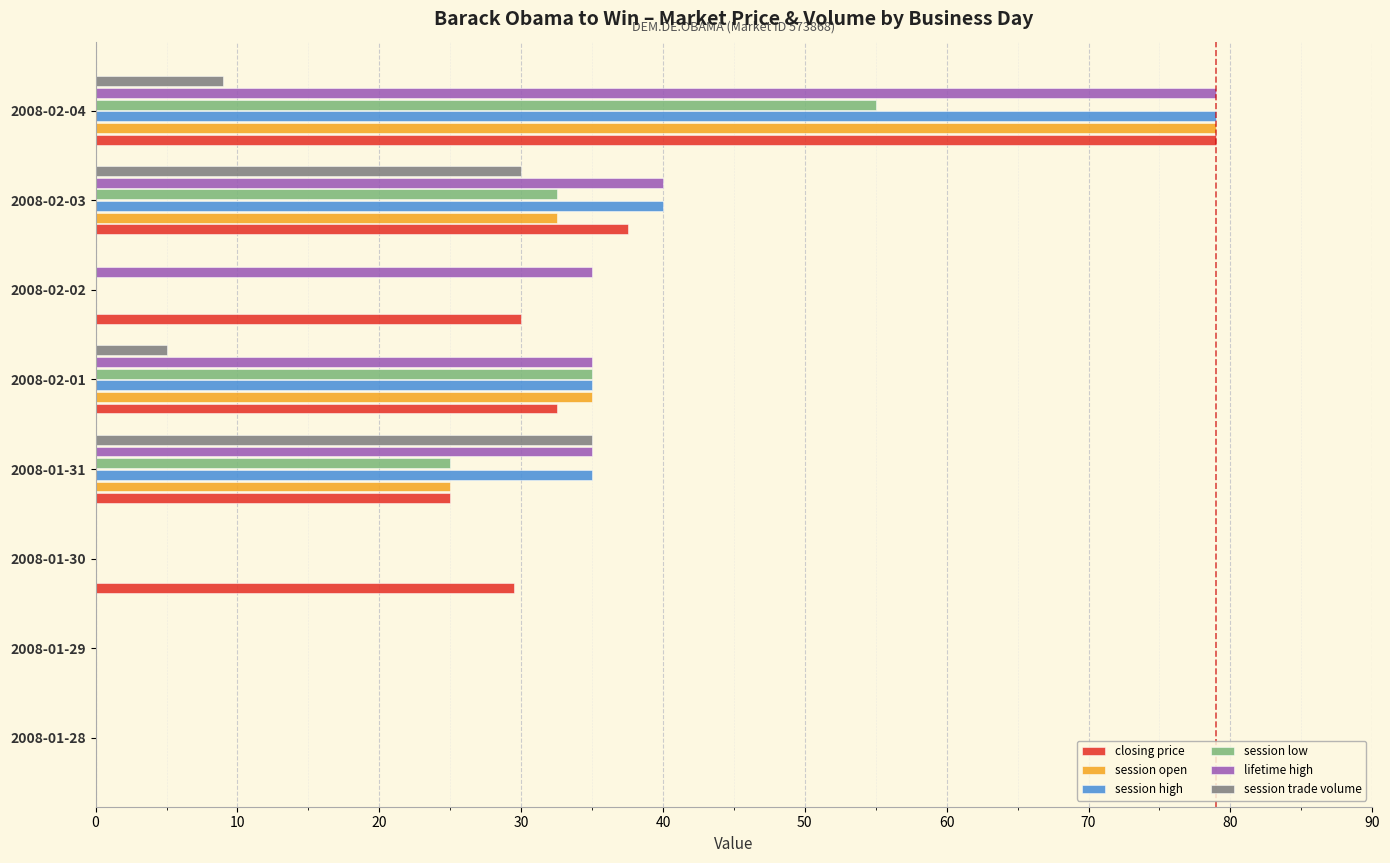

What is the maximum value for closing price?

79.0